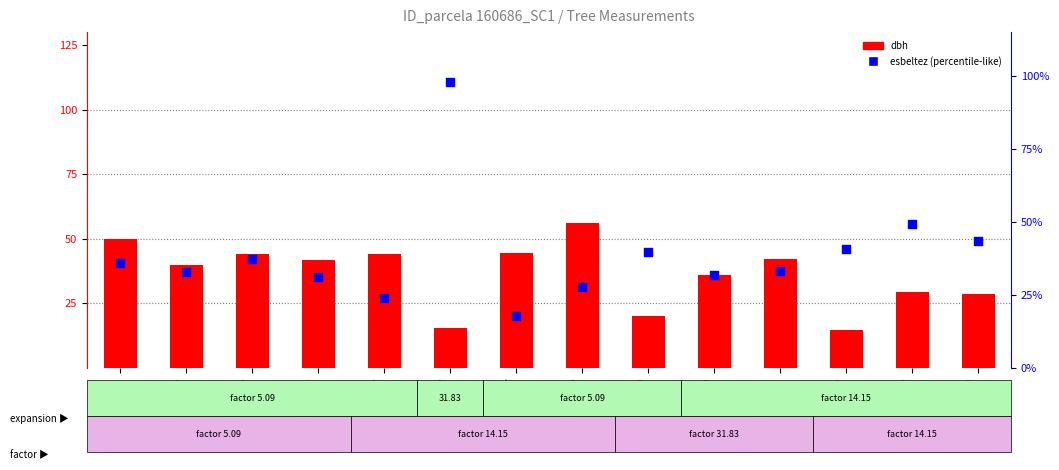

Which series contains the lowest Y value?

dbh